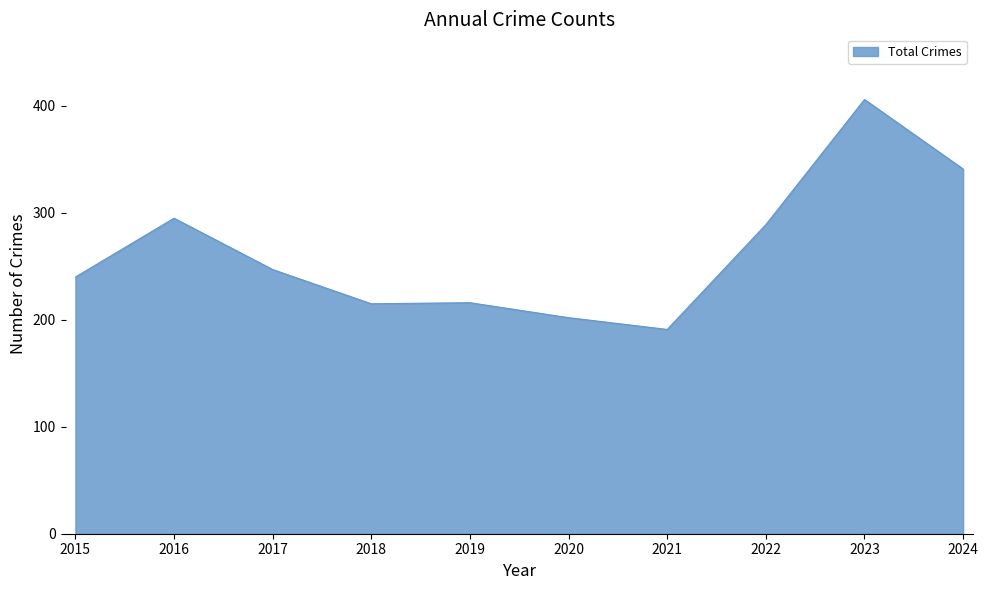

What is the difference between the maximum and minimum values?

215